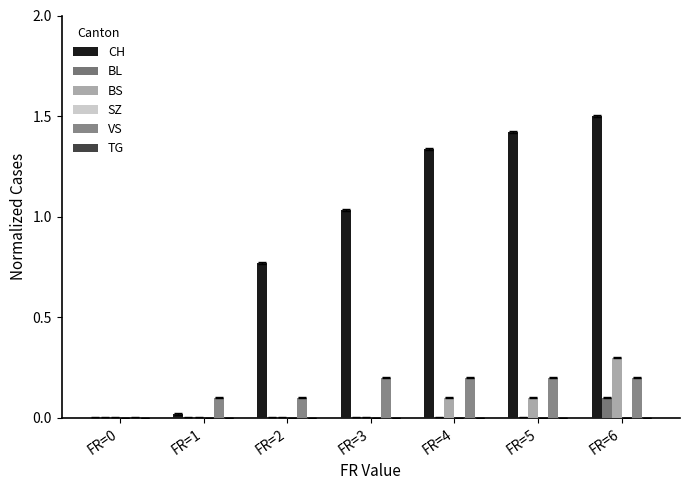

Which series changed the most between FR=0 and FR=4?

CH